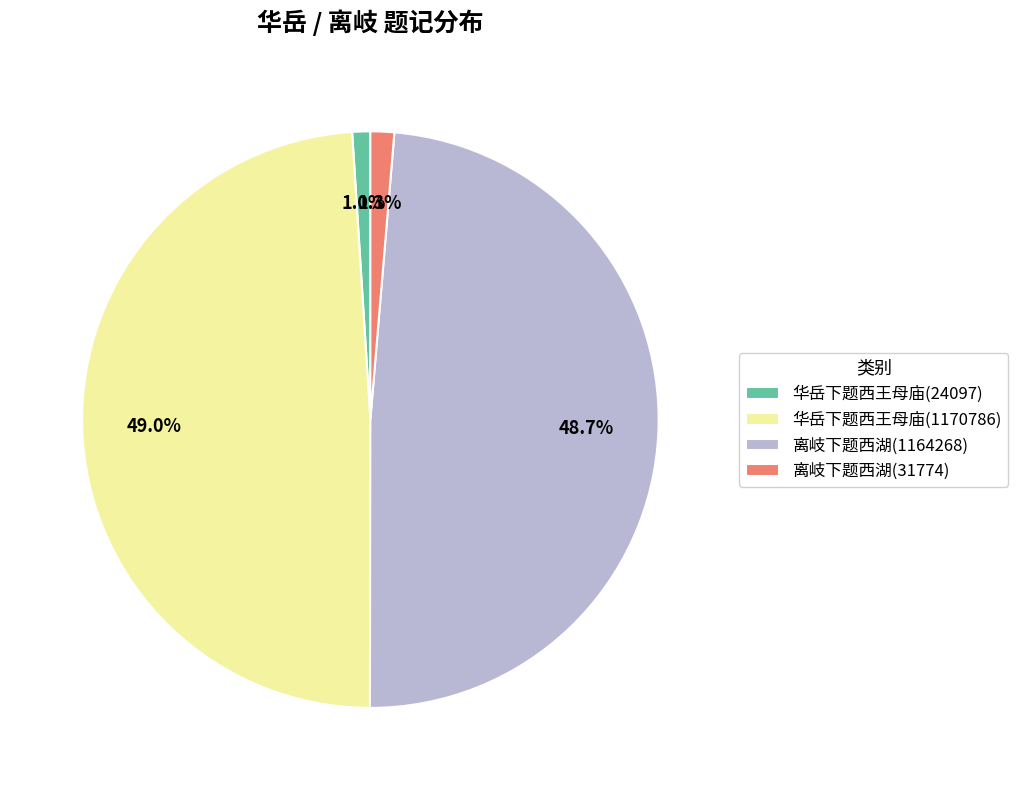

Count the number of slices in the pie.

4